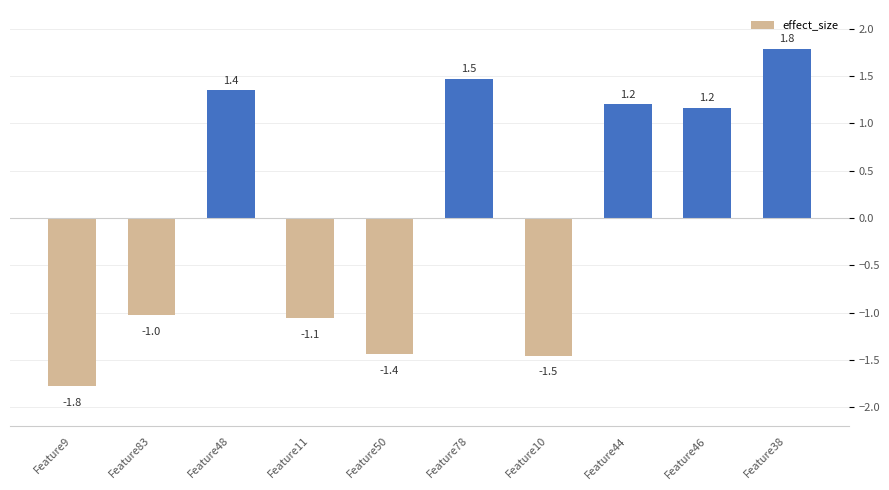

Does the chart contain stacked bars?

No